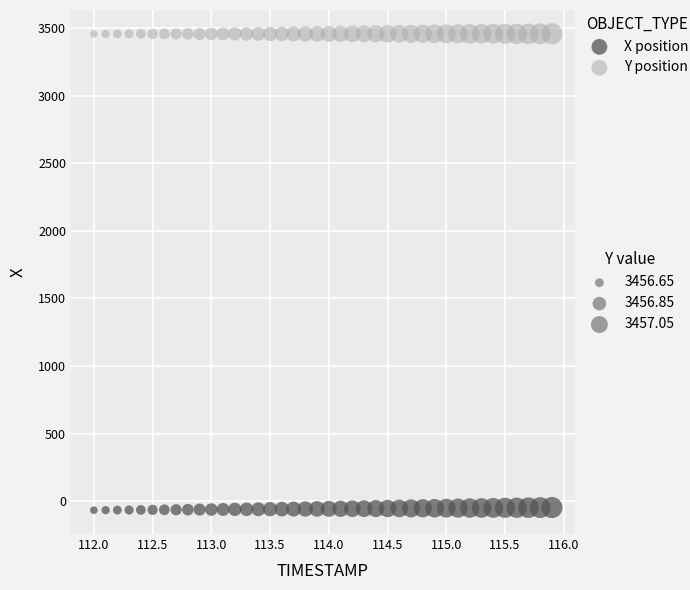

Across all data points, what is the range of X values (max minus min)?

3.9